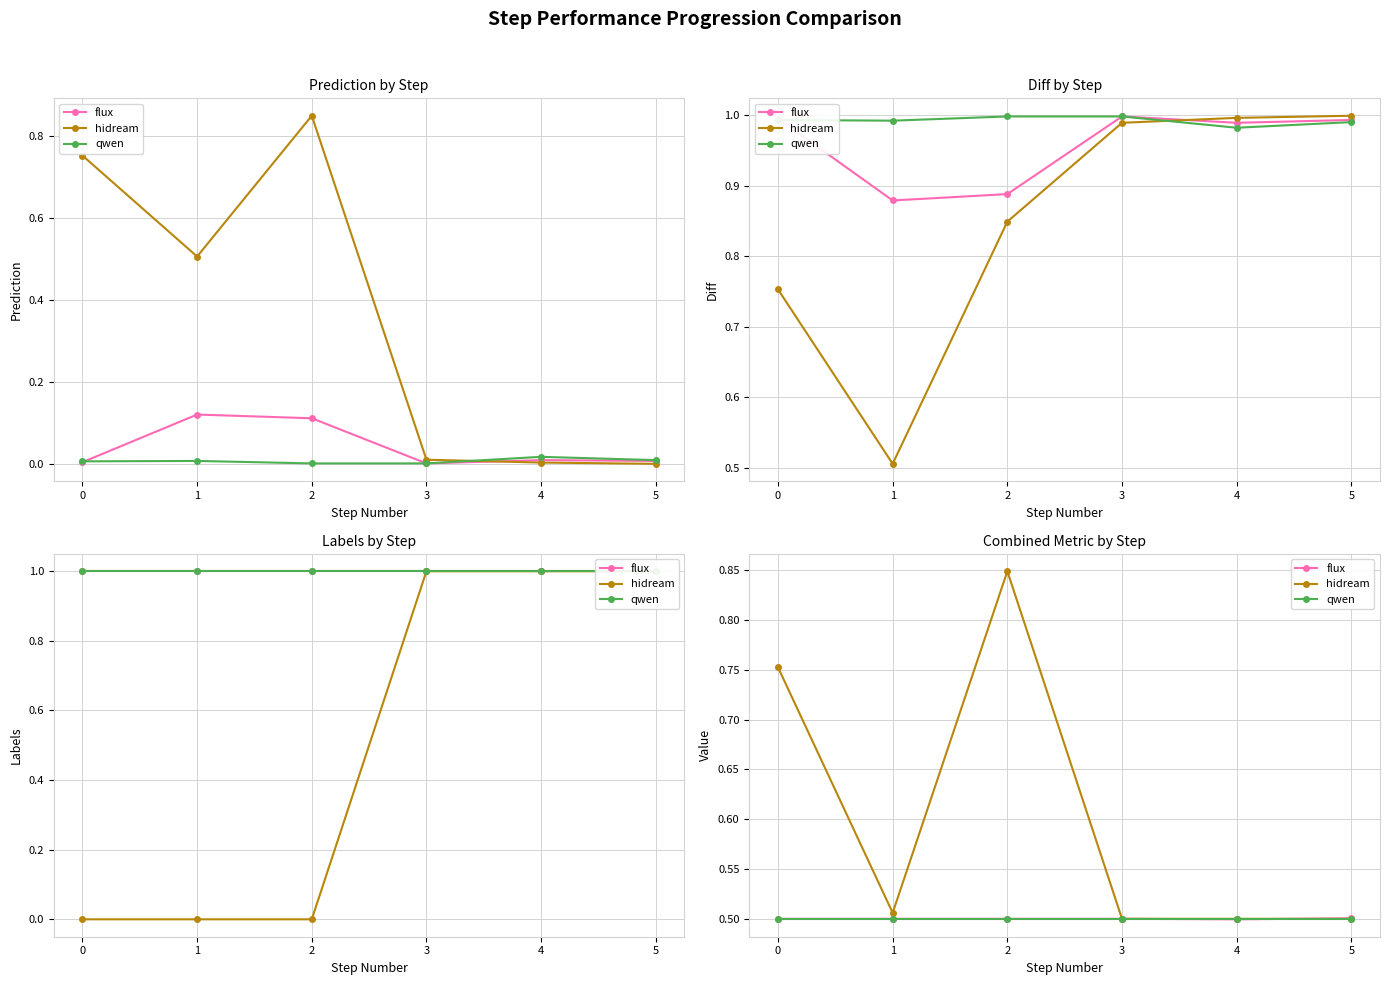

Is it true that qwen equals 0.5 at 1?

True